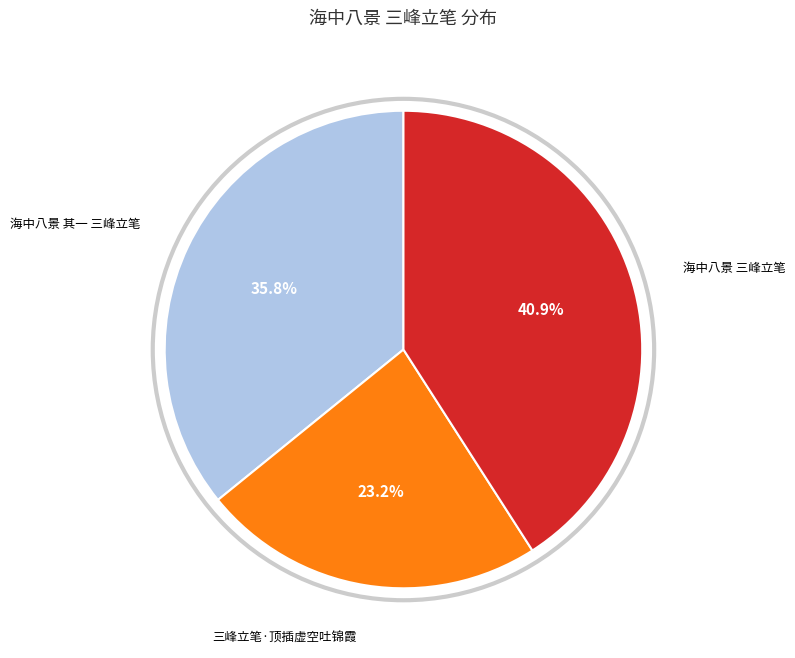

To the nearest percent, what percentage of the pie is 海中八景 三峰立笔?

41%